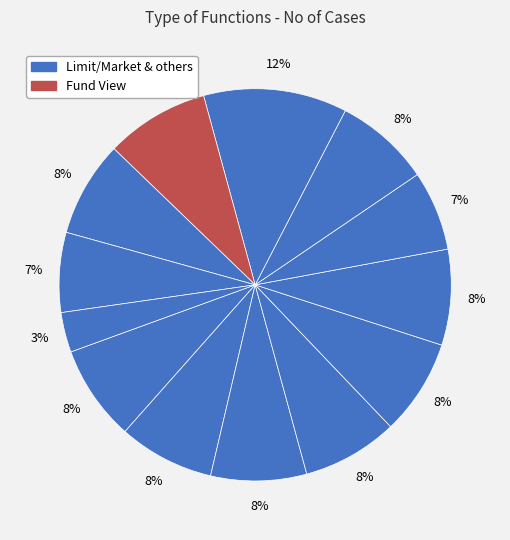

Count the number of slices in the pie.

13